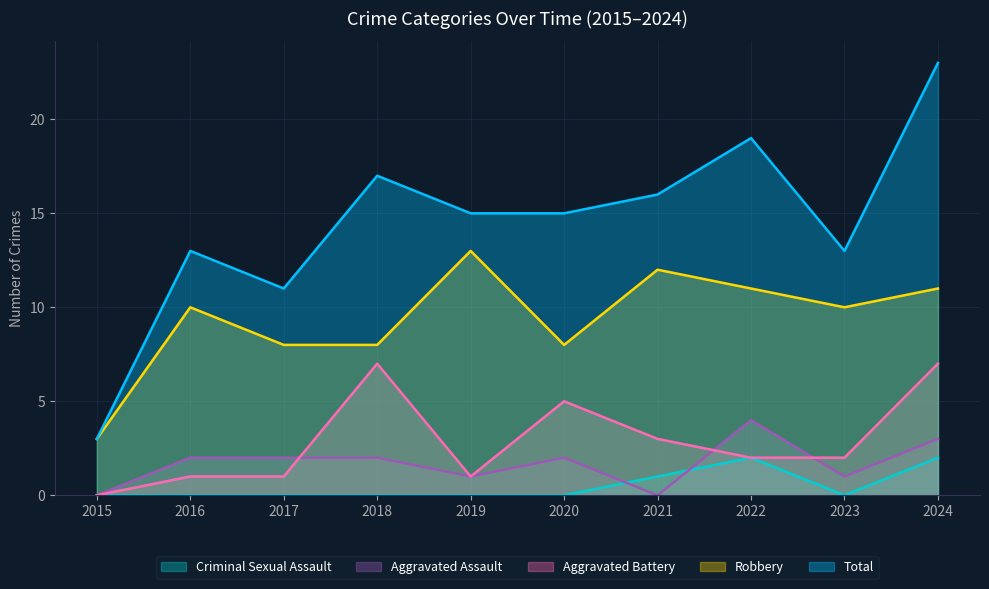

What is the highest value of the Robbery series?

13